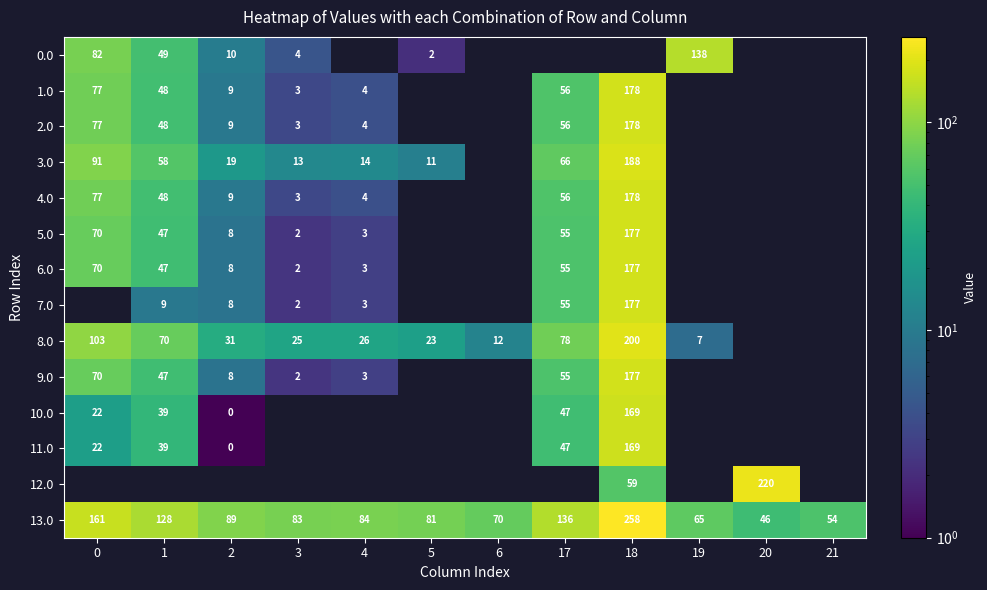

Which series has the largest total across all categories?

13.0